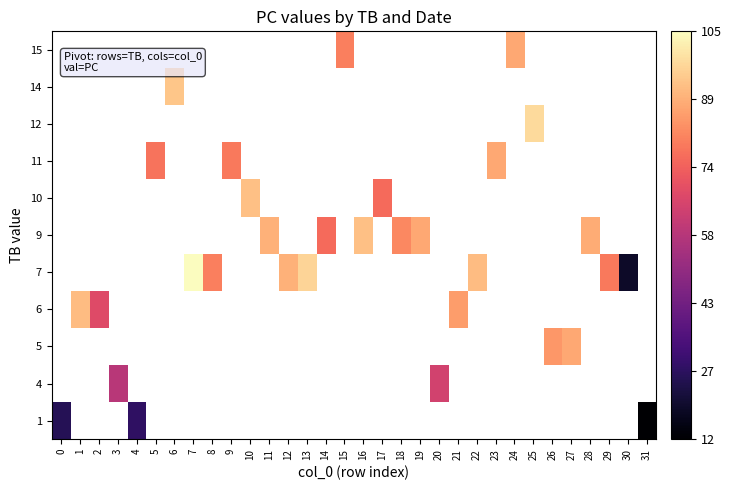

What is the smallest value displayed?

12.0